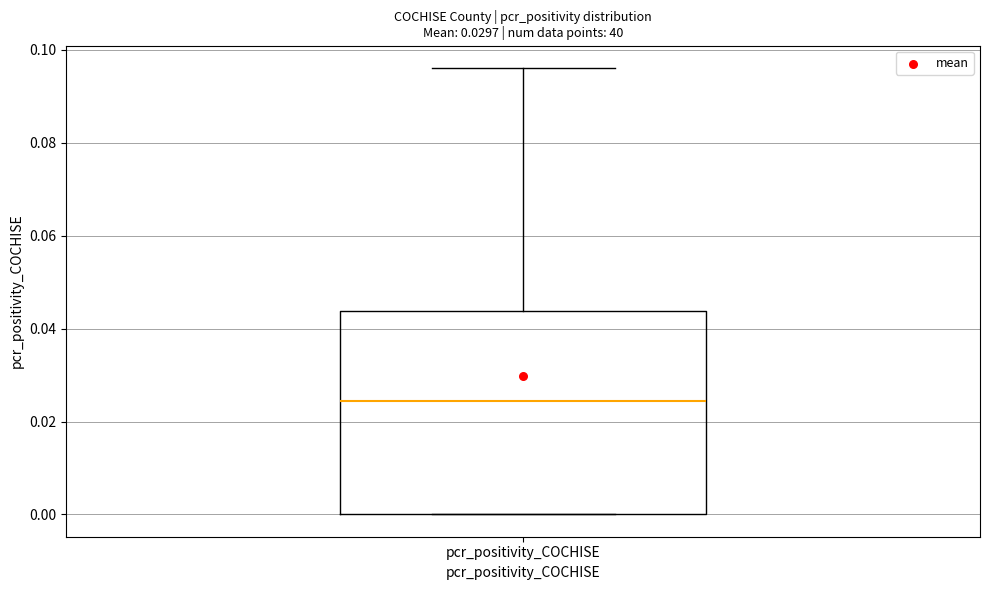

Transcribe this box plot: give where the median line is, the range the box spans, and where the two whiskers end, as read against the y-axis. The values are not printed on the chart, so give them approximately, as read against the axis.

median 0.024, box 0.000 to 0.044, whiskers 0.000 to 0.096